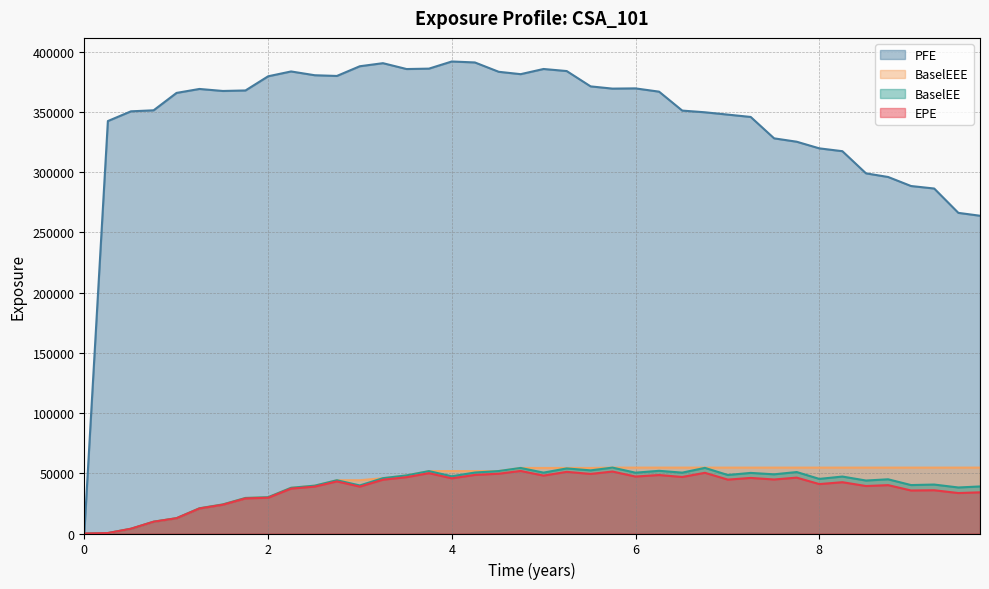

Does the chart display data point markers on the line(s)?

No